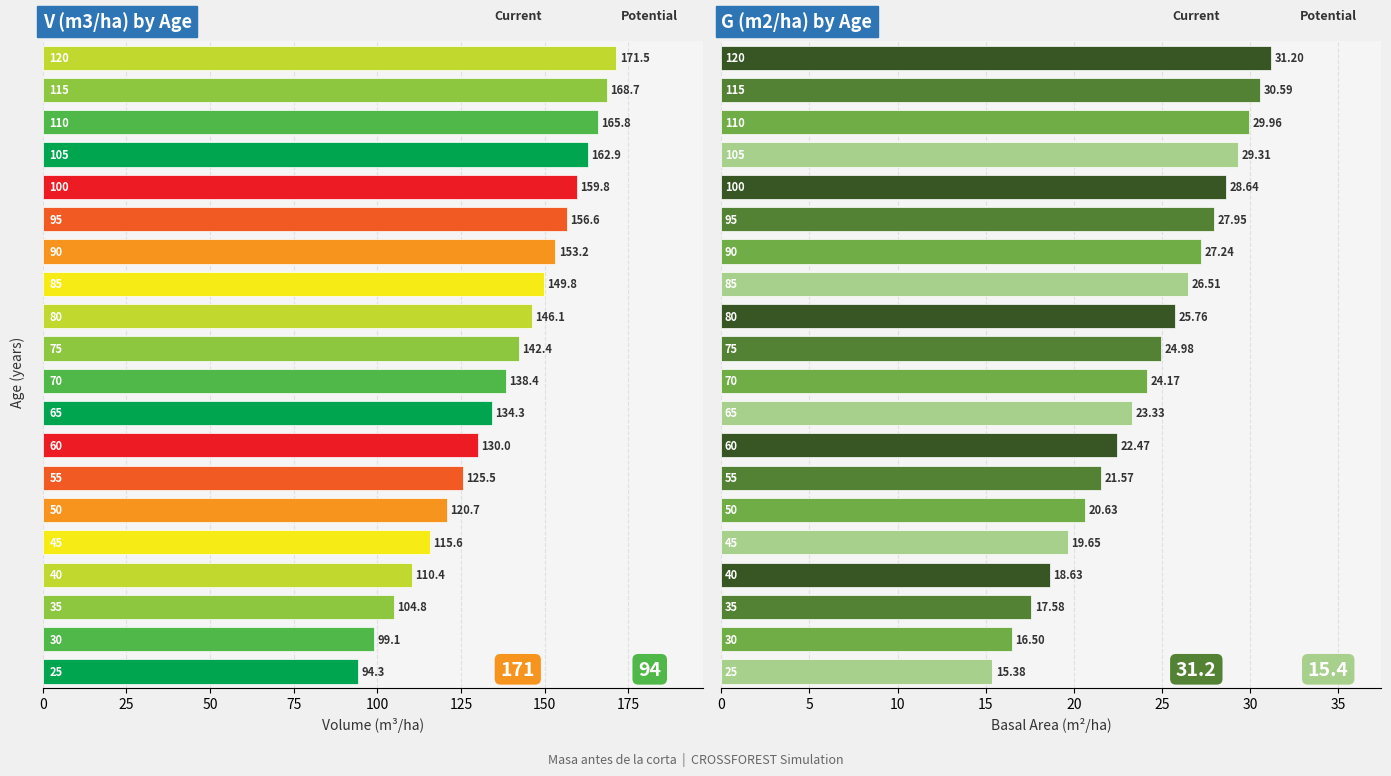

At which label does G (m2/ha) first exceed 24?

70